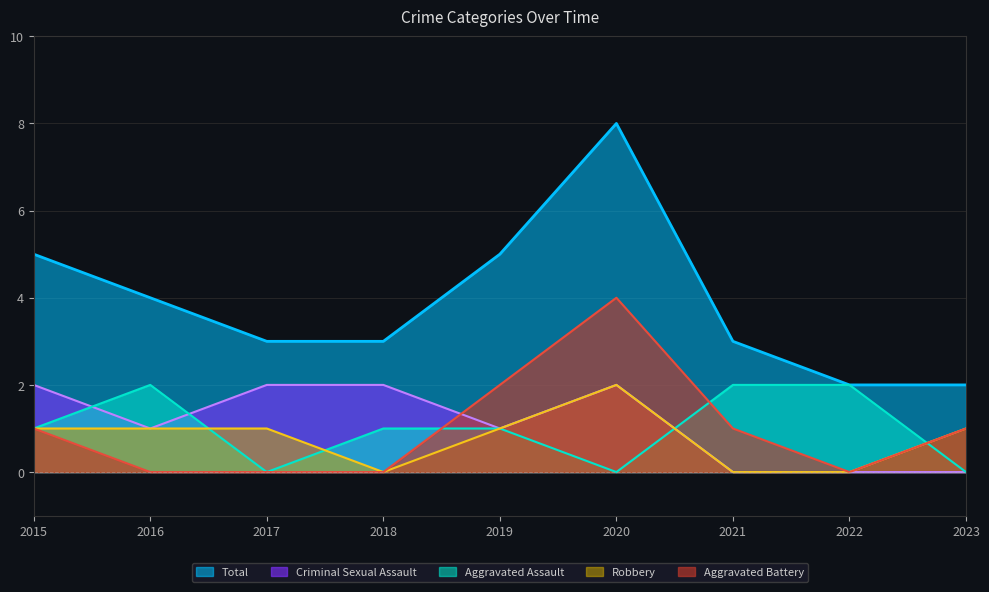

True or false: Robbery and Total cross at least once.

False